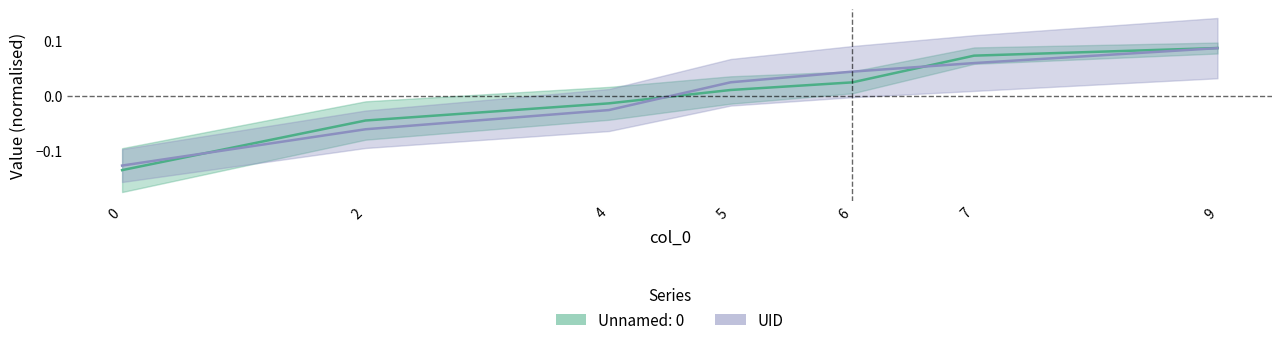

Rank the categories by Unnamed: 0 value from highest to lowest.

9, 7, 6, 5, 4, 2, 0